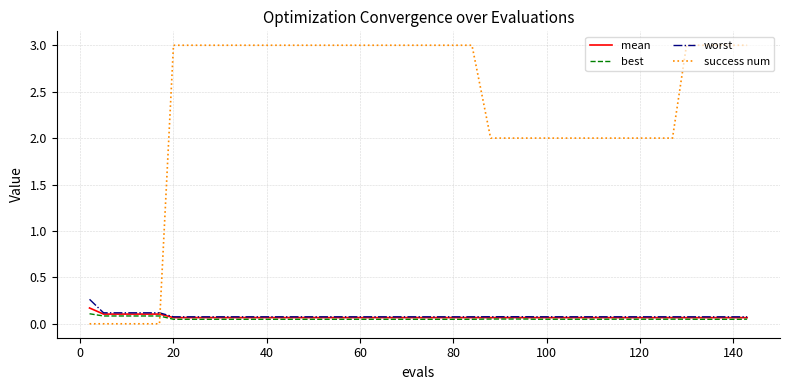

Which series has the largest total across all categories?

success num